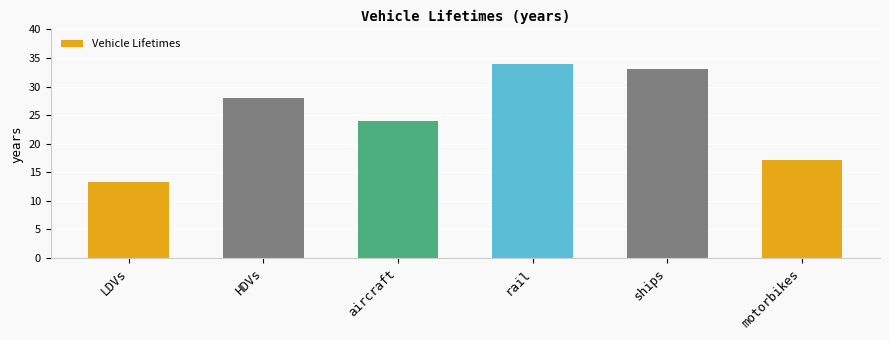

What is the sum of all values?

149.6